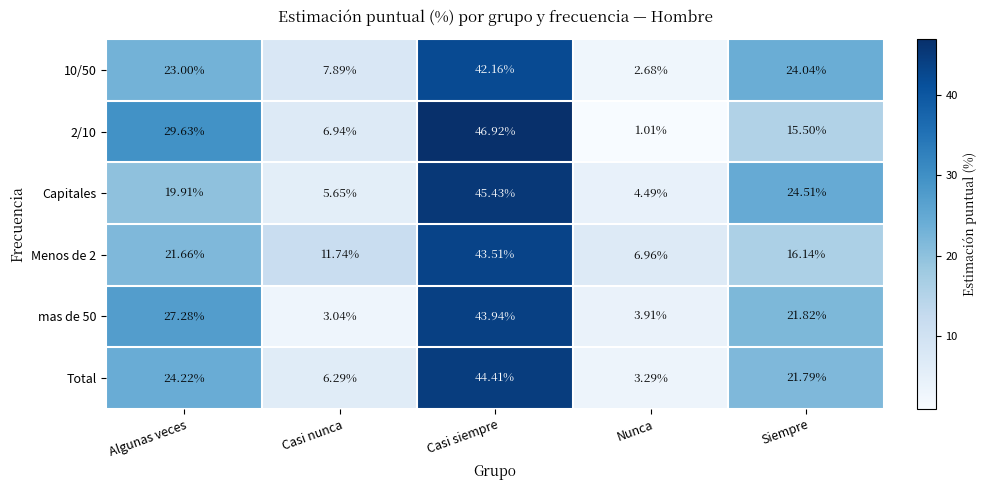

How many categories are shown in the chart?

5